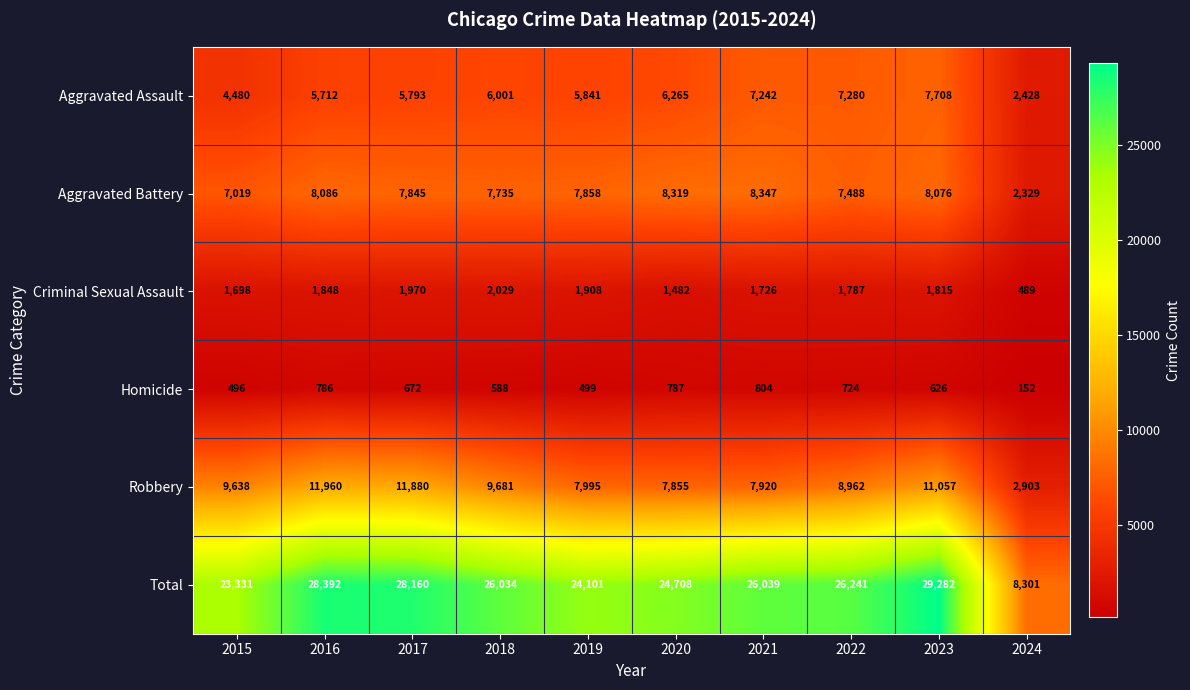

Rank the categories by Aggravated Assault value from highest to lowest.

2023, 2022, 2021, 2020, 2018, 2019, 2017, 2016, 2015, 2024